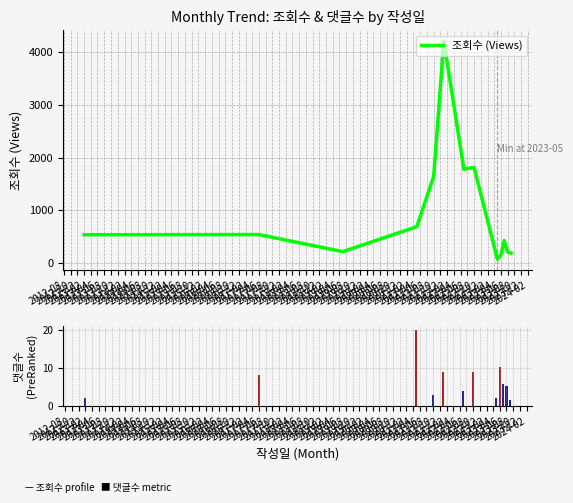

What is the maximum value for 조회수 (Views)?

4207.0